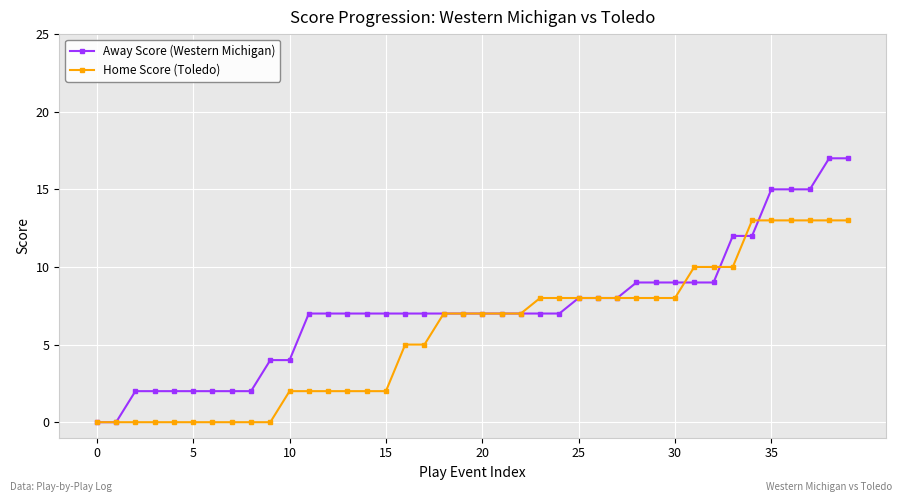

Which series has the largest range (max minus min)?

Away Score (Western Michigan)